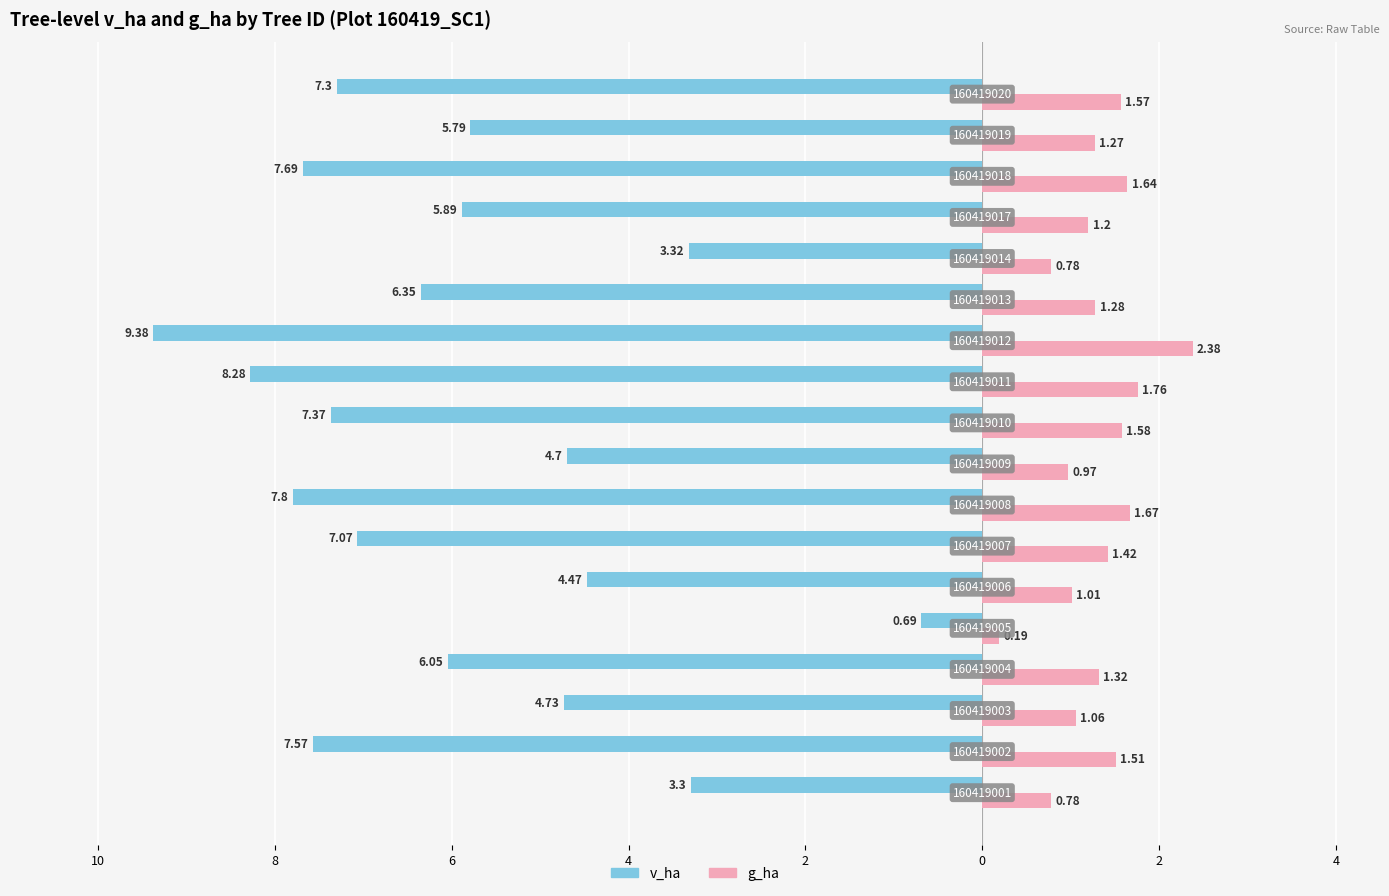

What are all the series names shown in the legend?

v_ha, g_ha